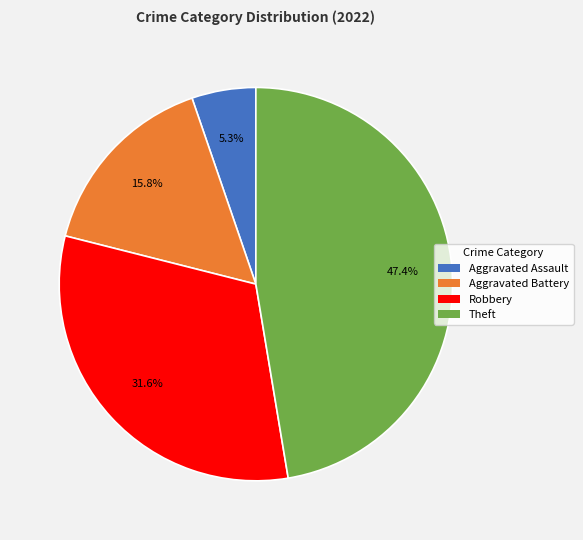

Is it true that Aggravated Assault is 1% of the pie?

False